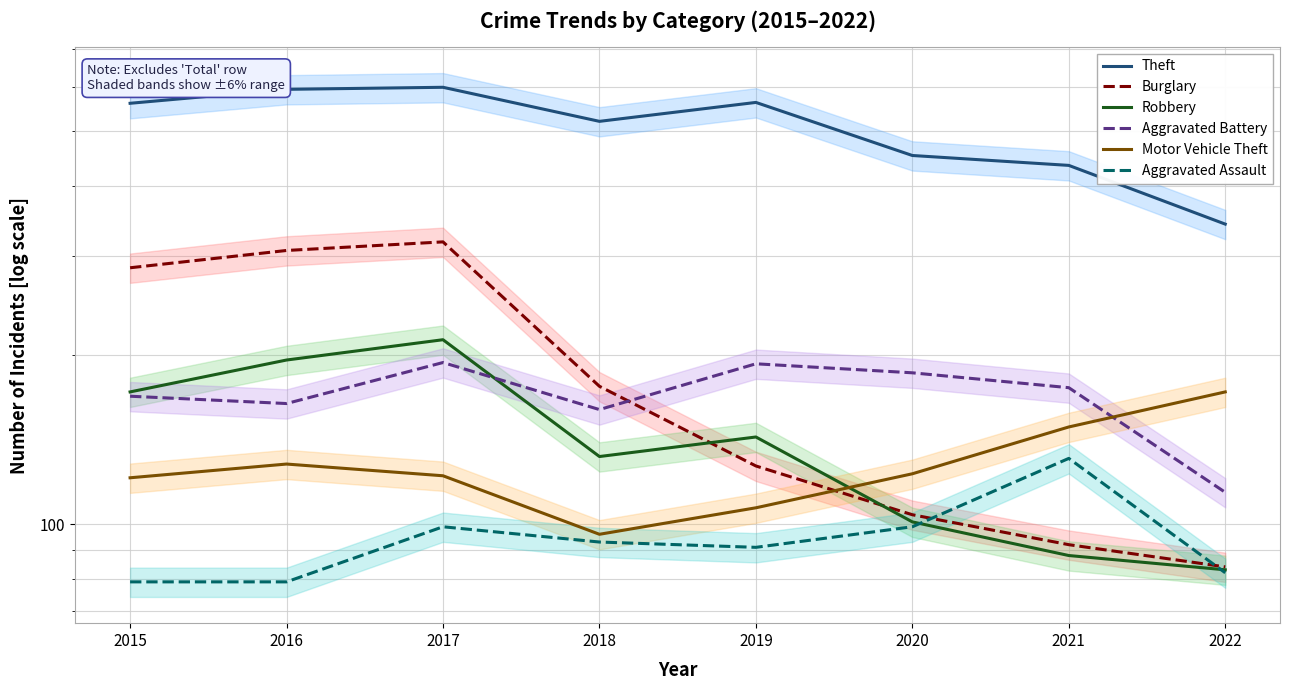

True or false: Motor Vehicle Theft has a value of 122 at 2017.

True